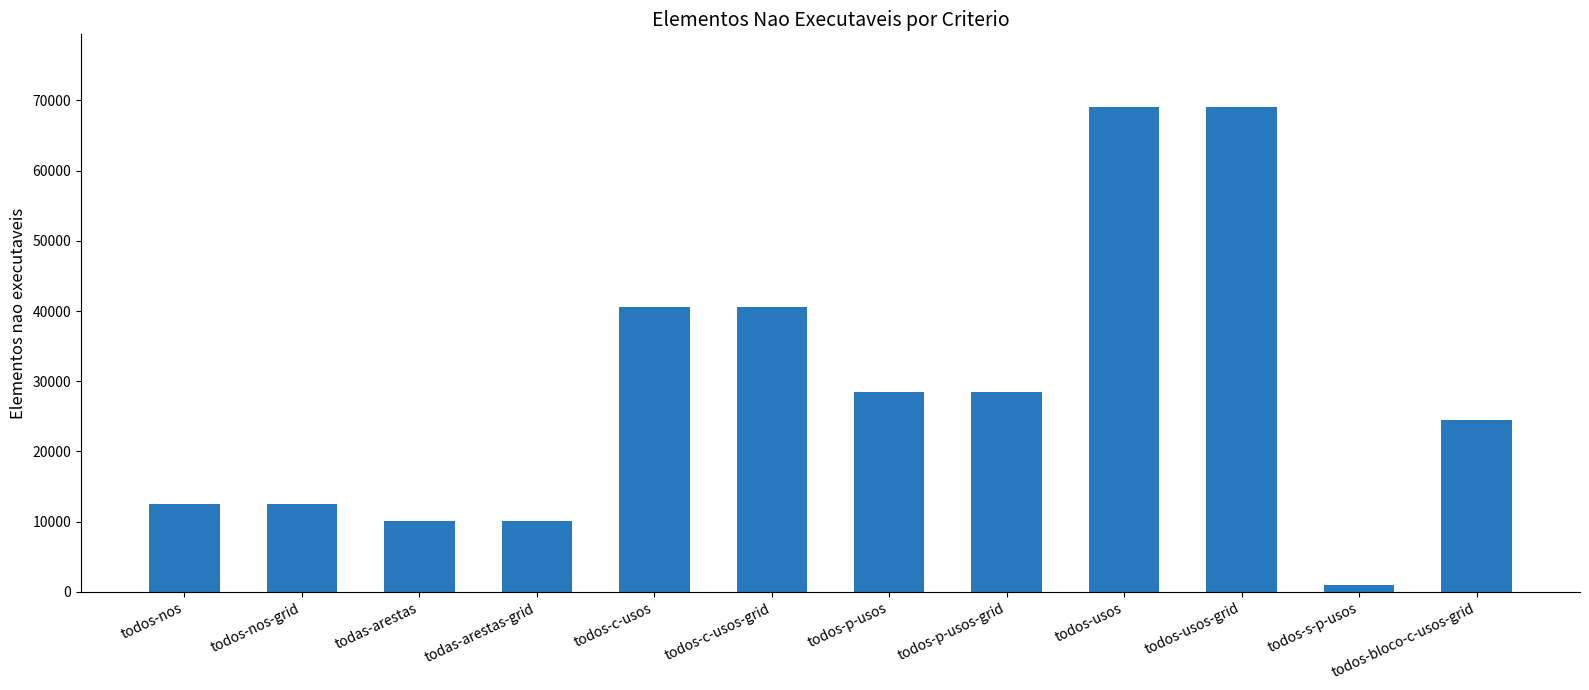

Read the value at todos-s-p-usos.

1025